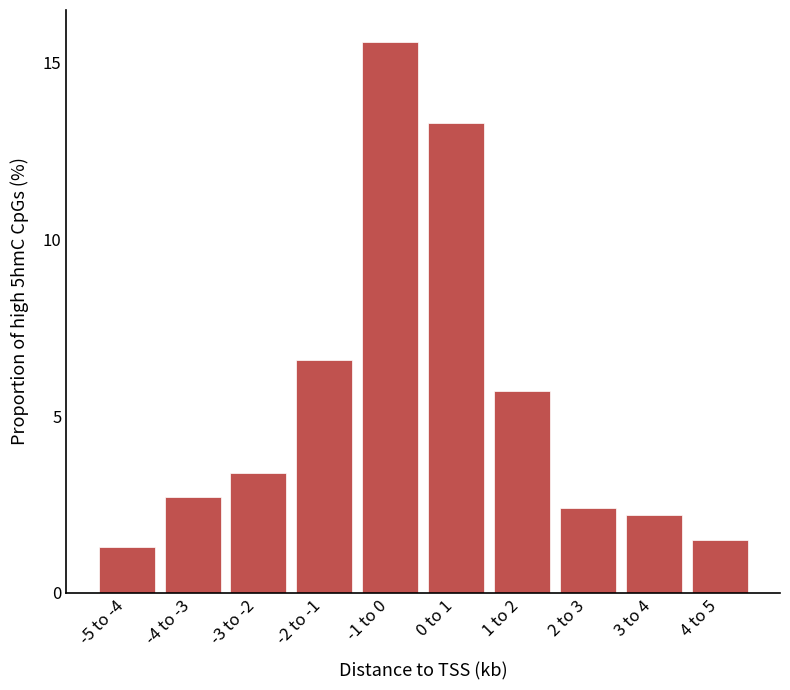

Reading left to right, what are all the values shown in this chart?

1.3	2.7	3.4	6.6	15.6	13.3	5.7	2.4	2.2	1.5